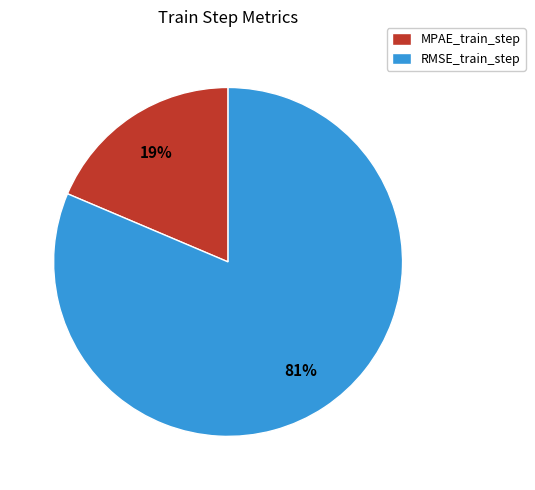

Rank the categories by value from highest to lowest.

RMSE_train_step, MPAE_train_step